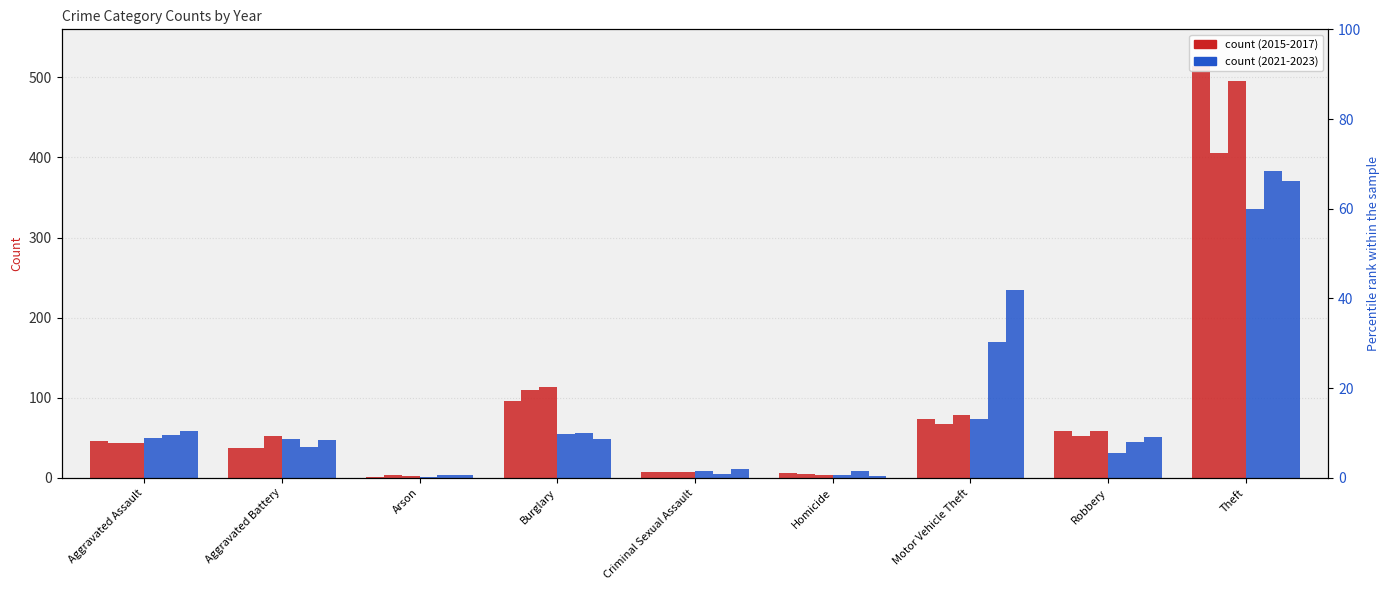

What position from the left is Aggravated Assault?

1